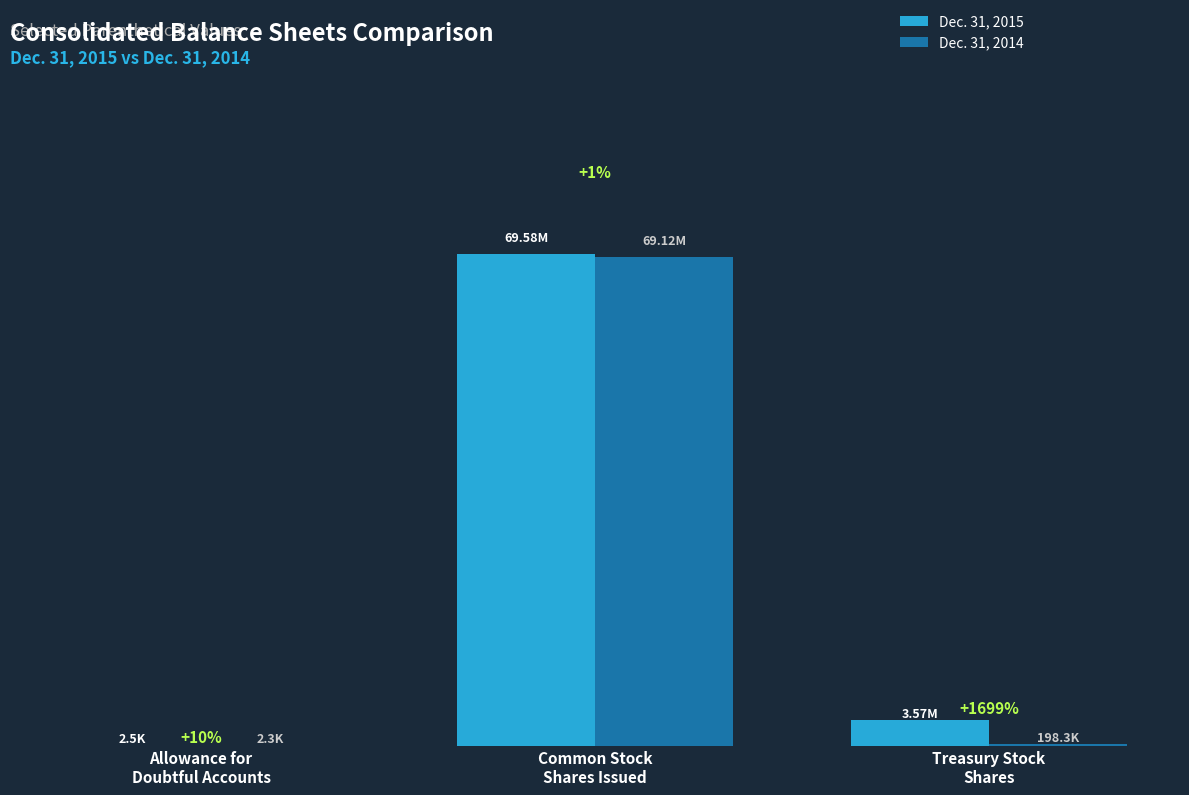

The value of Dec. 31, 2014 at Allowance for
Doubtful Accounts is 553. True or false?

False